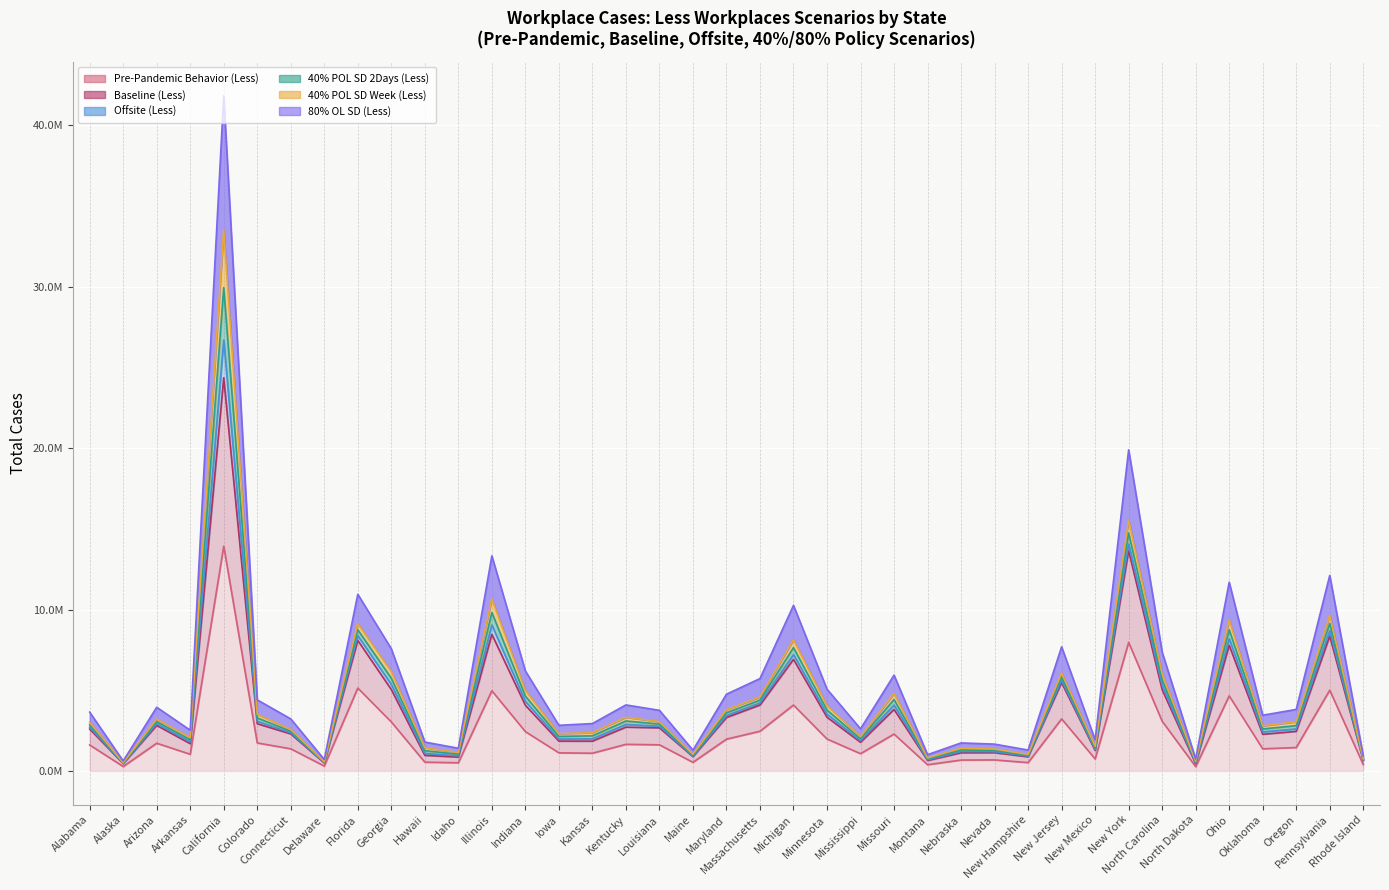

Which category has the highest value in the Baseline (Less) series?

California